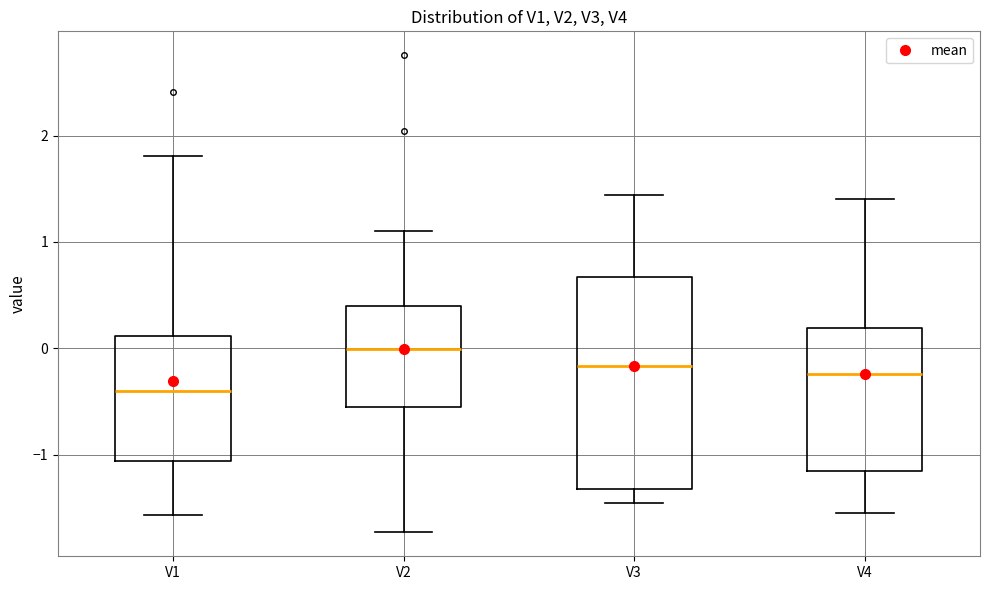

Which box's median line is the lowest?

V1